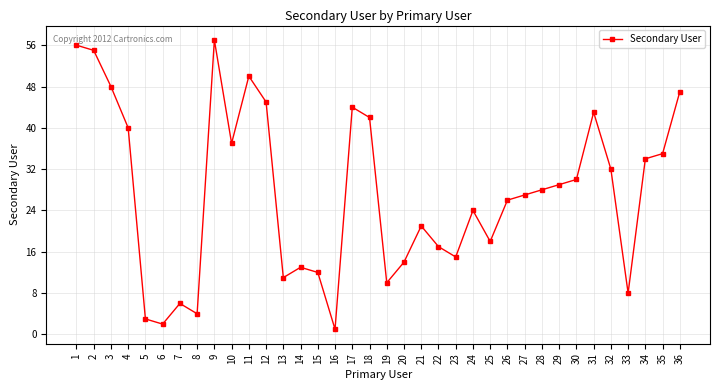

List the labels in order of value, largest first.

9, 1, 2, 11, 3, 36, 12, 17, 31, 18, 4, 10, 35, 34, 32, 30, 29, 28, 27, 26, 24, 21, 25, 22, 23, 20, 14, 15, 13, 19, 33, 7, 8, 5, 6, 16